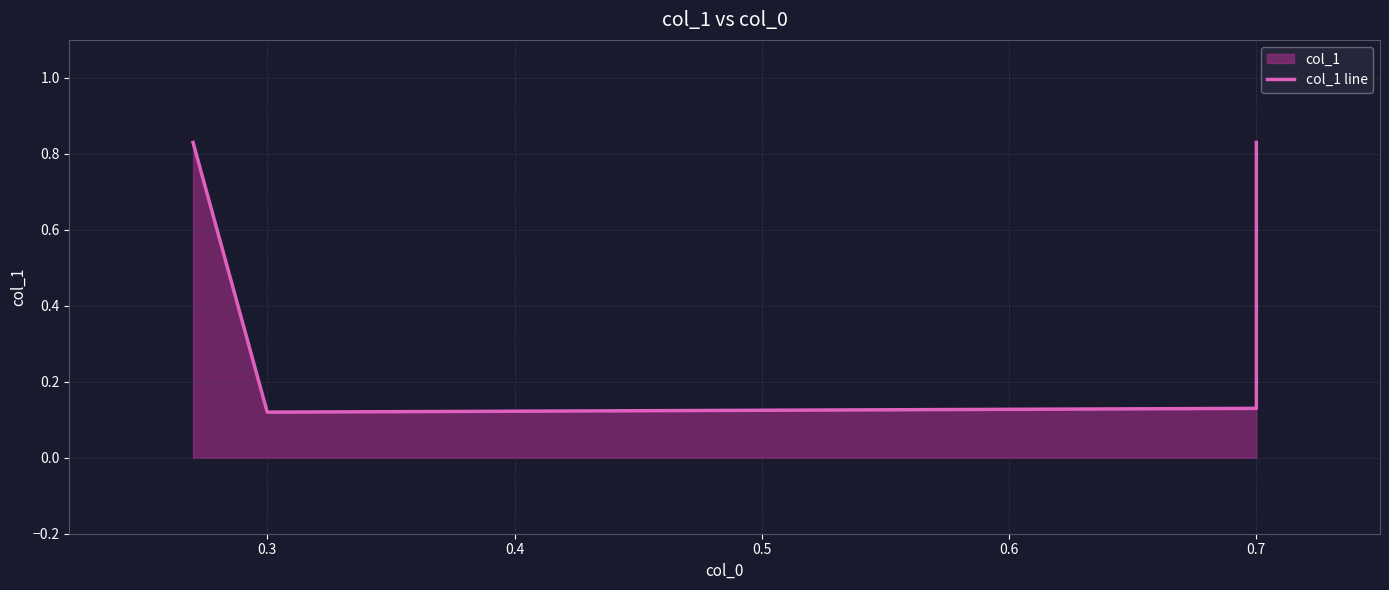

Where is the data nearest to the value 0?

0.3